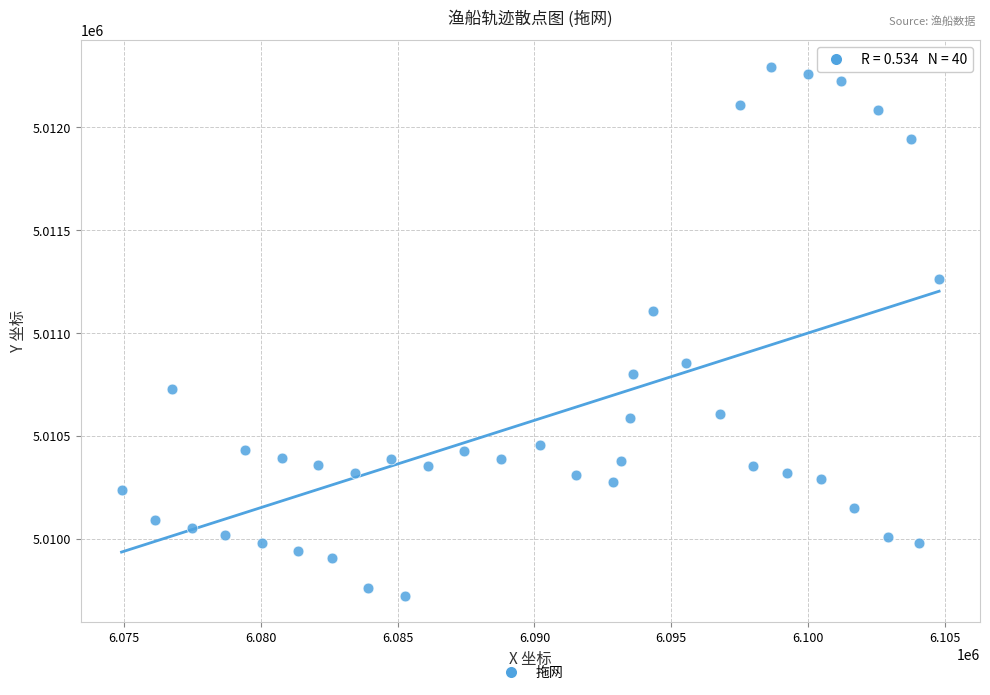

What Y value in the scatter plot is closest to 5011010?

5011107.6